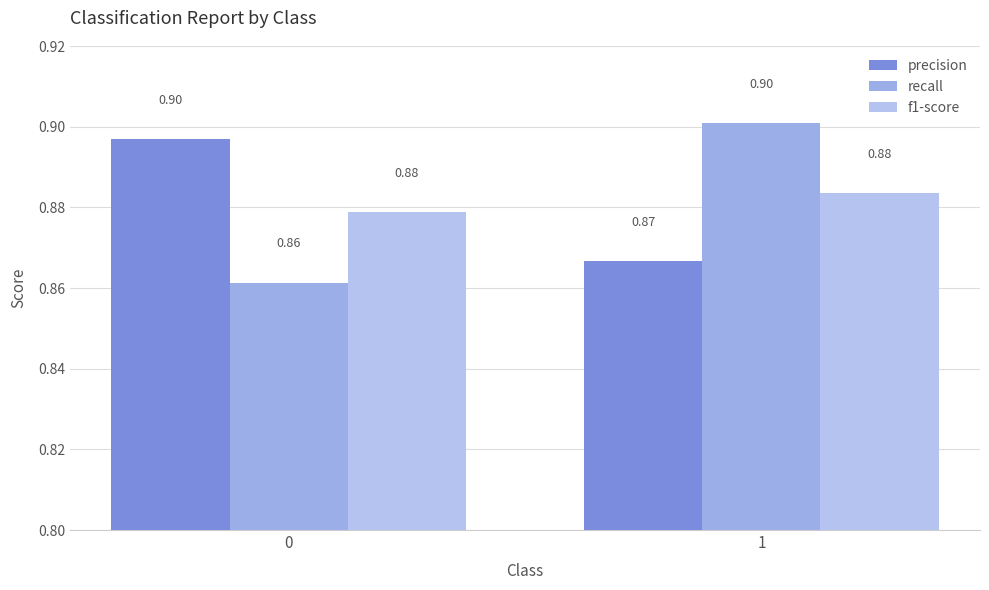

At 0, list the series in order from largest to smallest.

precision, f1-score, recall